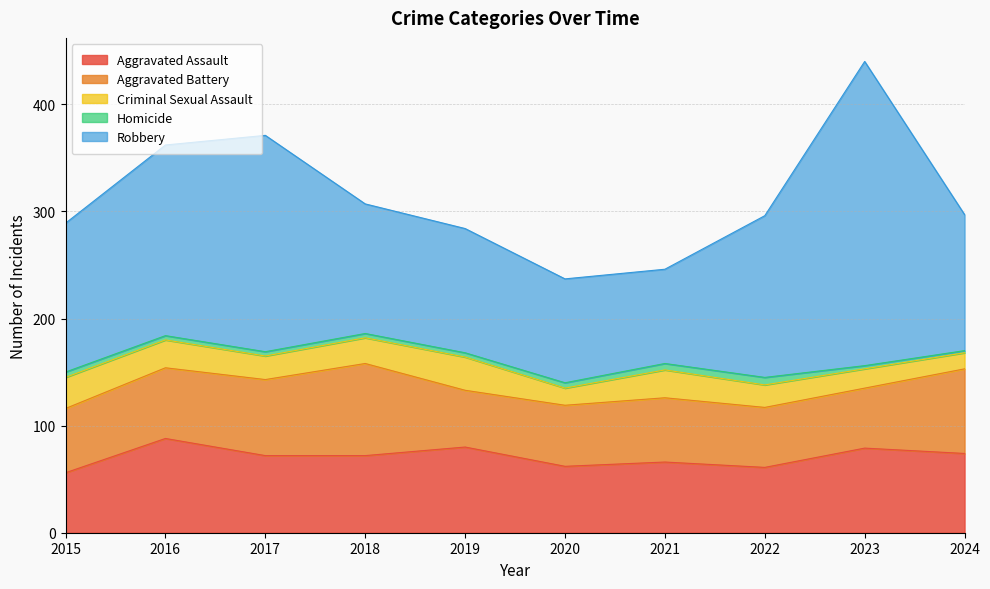

How many data points does each series have?

10